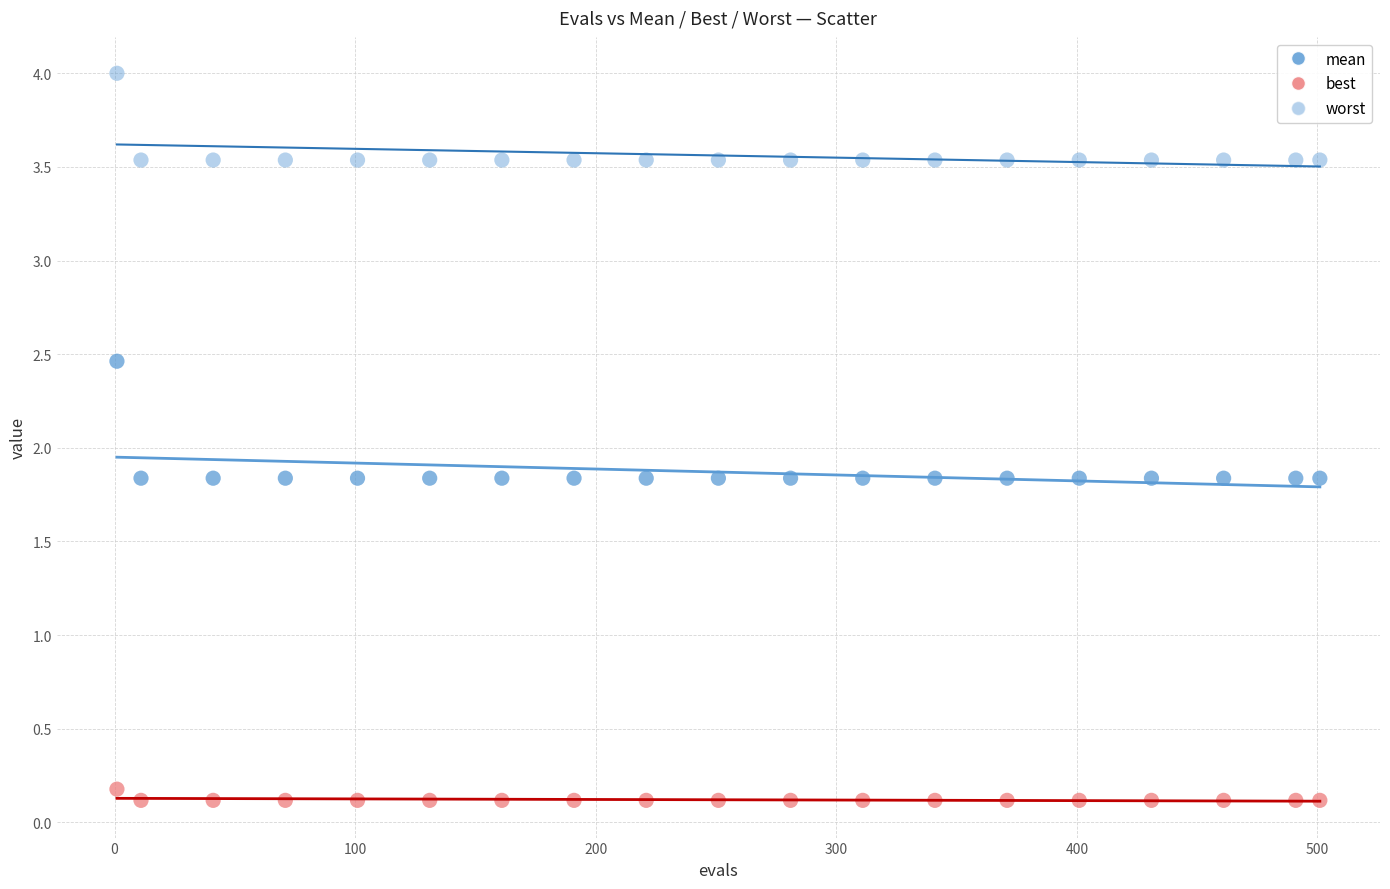

How many points are shown in the scatter plot?

57